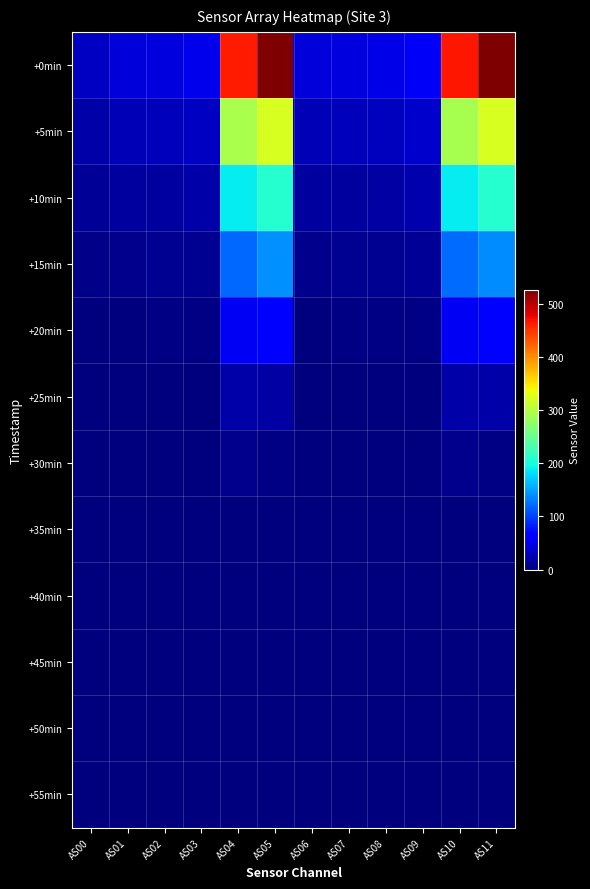

Reading right to left, list all the values displayed in this chart.

+0min: AS11=526	AS10=465	AS09=56	AS08=48	AS07=45	AS06=42	AS05=526	AS04=464	AS03=51	AS02=45	AS01=42	AS00=32
+5min: AS11=322	AS10=291	AS09=35	AS08=29	AS07=27	AS06=25	AS05=322	AS04=292	AS03=31	AS02=28	AS01=25	AS00=19
+10min: AS11=208	AS10=187	AS09=21	AS08=17	AS07=16	AS06=15	AS05=208	AS04=188	AS03=19	AS02=16	AS01=15	AS00=11
+15min: AS11=138	AS10=122	AS09=12	AS08=9	AS07=9	AS06=8	AS05=140	AS04=121	AS03=10	AS02=9	AS01=8	AS00=6
+20min: AS11=58	AS10=54	AS09=4	AS08=3	AS07=3	AS06=2	AS05=58	AS04=54	AS03=3	AS02=3	AS01=2	AS00=1
+25min: AS11=20	AS10=20	AS09=0	AS08=0	AS07=0	AS06=0	AS05=18	AS04=20	AS03=0	AS02=0	AS01=0	AS00=0
+30min: AS11=4	AS10=7	AS09=0	AS08=0	AS07=0	AS06=0	AS05=4	AS04=7	AS03=0	AS02=0	AS01=0	AS00=0
+35min: AS11=0	AS10=2	AS09=0	AS08=0	AS07=0	AS06=0	AS05=0	AS04=2	AS03=0	AS02=0	AS01=0	AS00=0
+40min: AS11=0	AS10=0	AS09=0	AS08=0	AS07=0	AS06=0	AS05=0	AS04=0	AS03=0	AS02=0	AS01=0	AS00=0
+45min: AS11=0	AS10=0	AS09=0	AS08=0	AS07=0	AS06=0	AS05=0	AS04=0	AS03=0	AS02=0	AS01=0	AS00=0
+50min: AS11=0	AS10=0	AS09=0	AS08=0	AS07=0	AS06=0	AS05=0	AS04=0	AS03=0	AS02=0	AS01=0	AS00=0
+55min: AS11=0	AS10=0	AS09=0	AS08=0	AS07=0	AS06=0	AS05=0	AS04=0	AS03=0	AS02=0	AS01=0	AS00=0